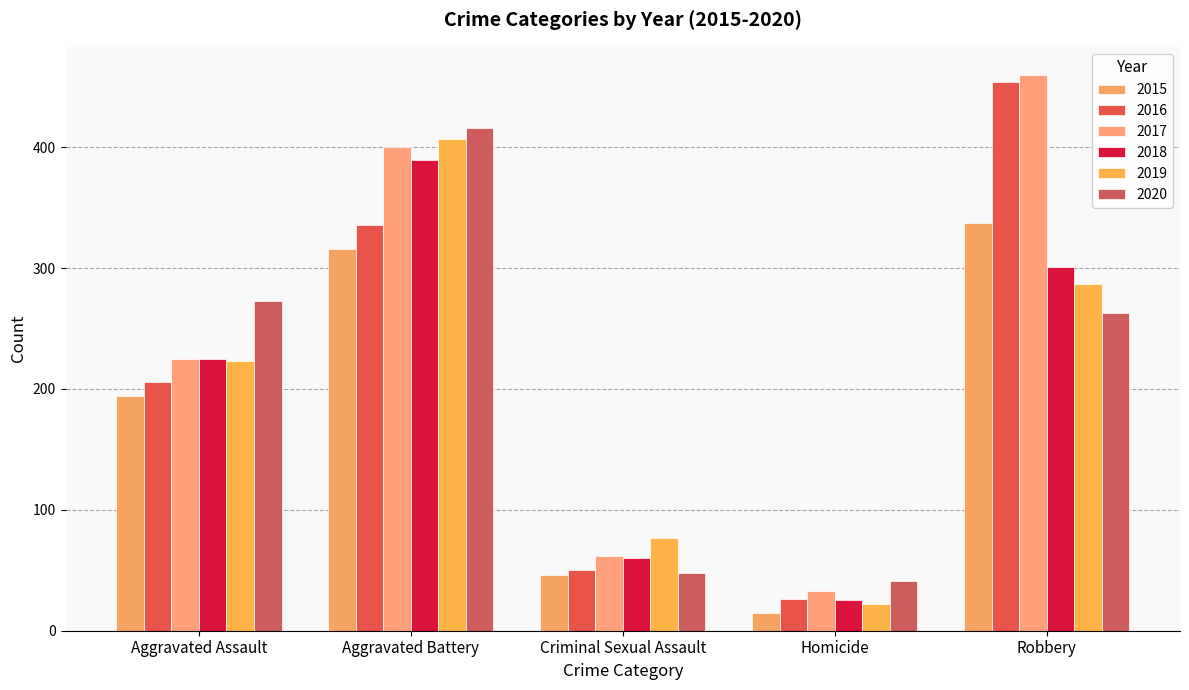

How many bars are there in each group?

6